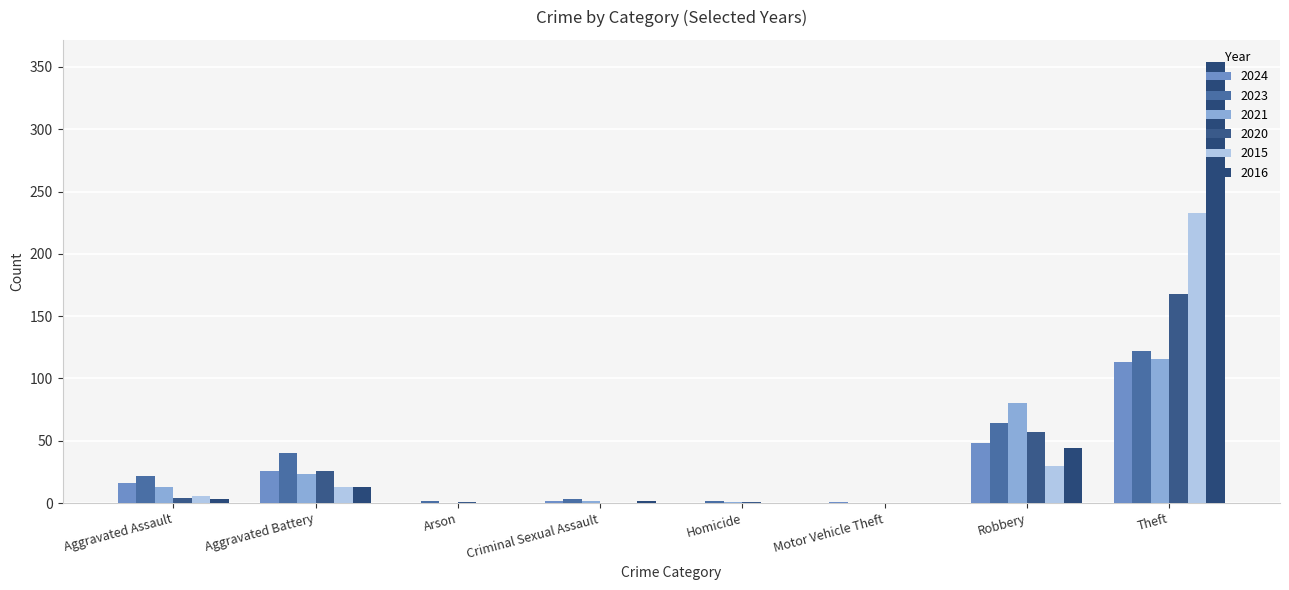

Which label corresponds to the largest value in the chart?

Theft